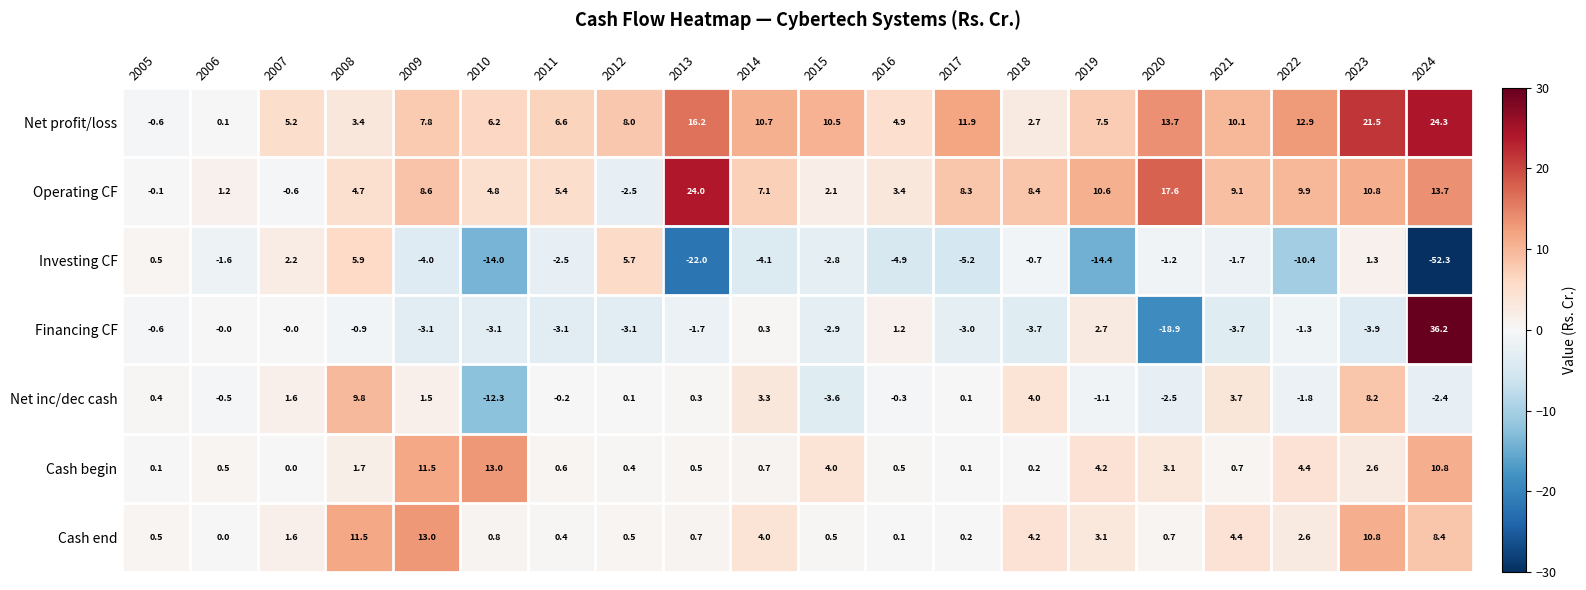

What is the average value of the Financing CF series?

-0.6